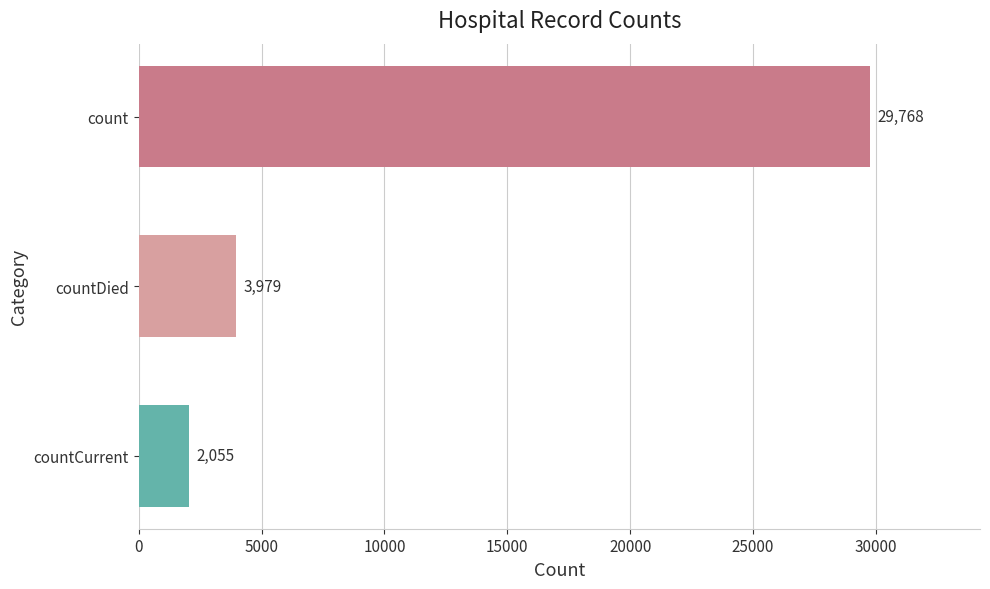

What is the maximum value shown in the chart?

29768